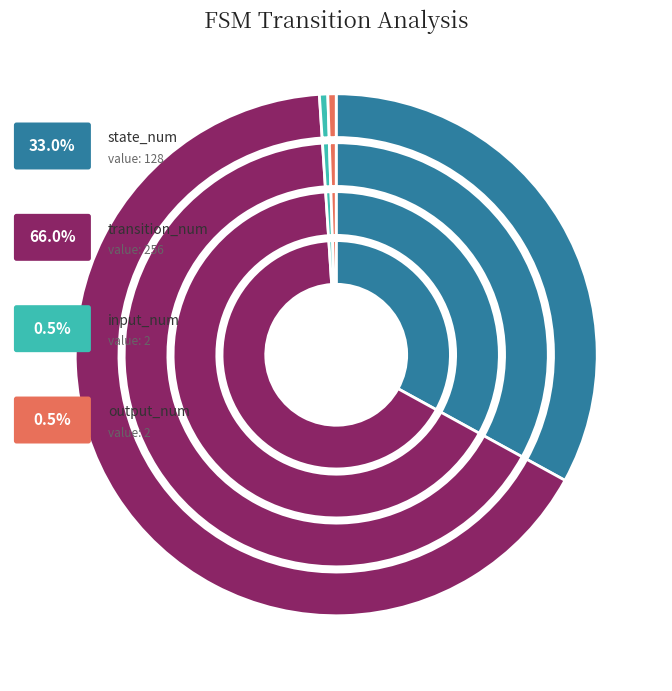

What is the change in value from transition_num to input_num?

-254